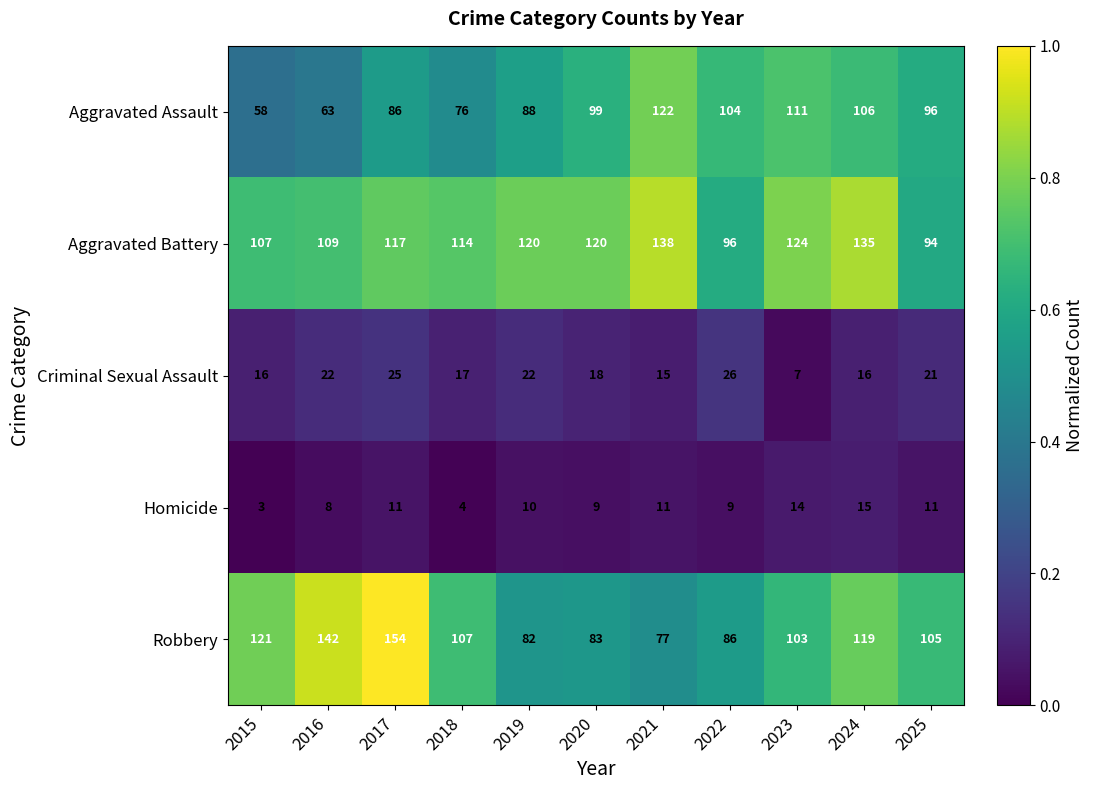

Which category has the highest value across all series?

2017